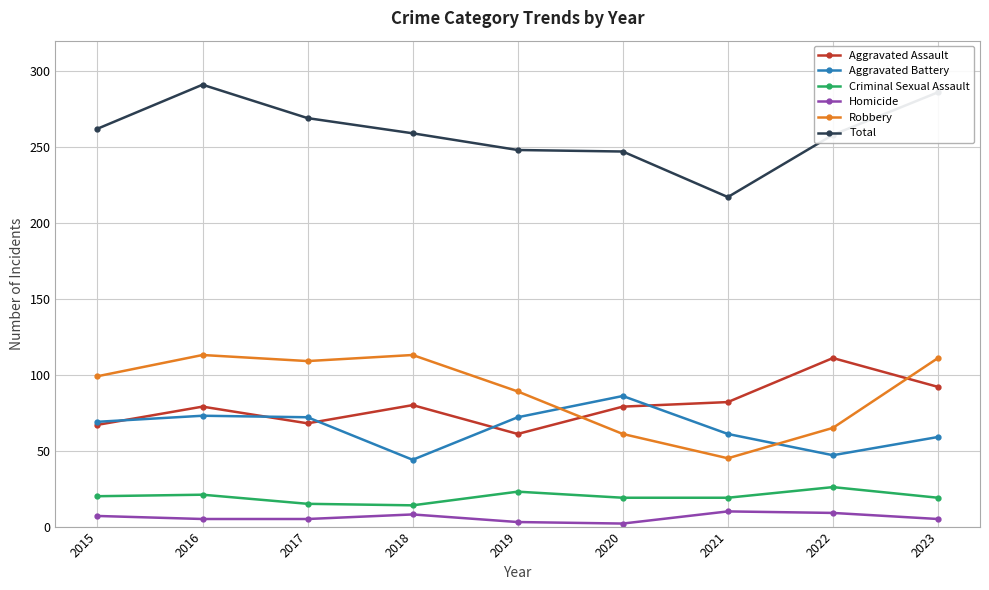

Which series has the largest total across all categories?

Total